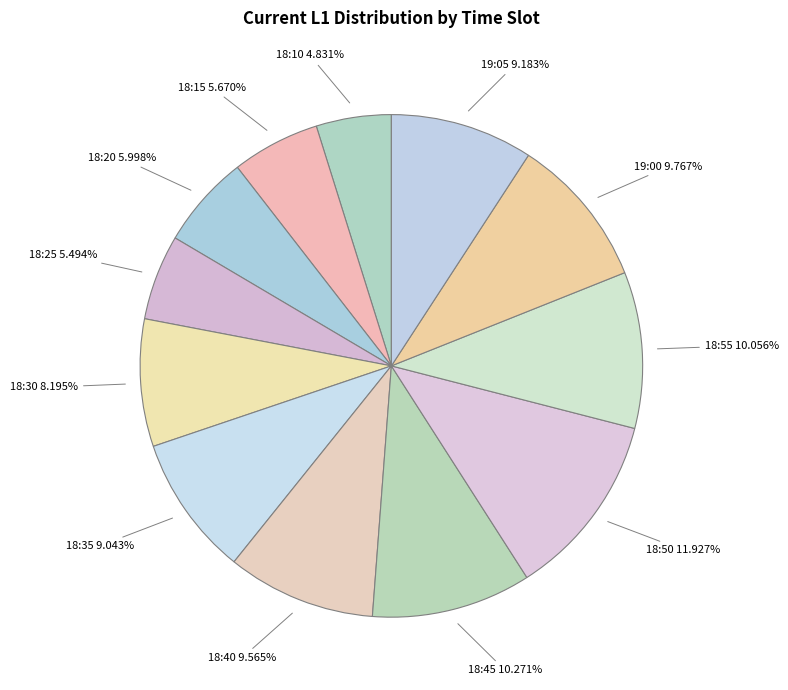

Which slice is the largest?

18:50